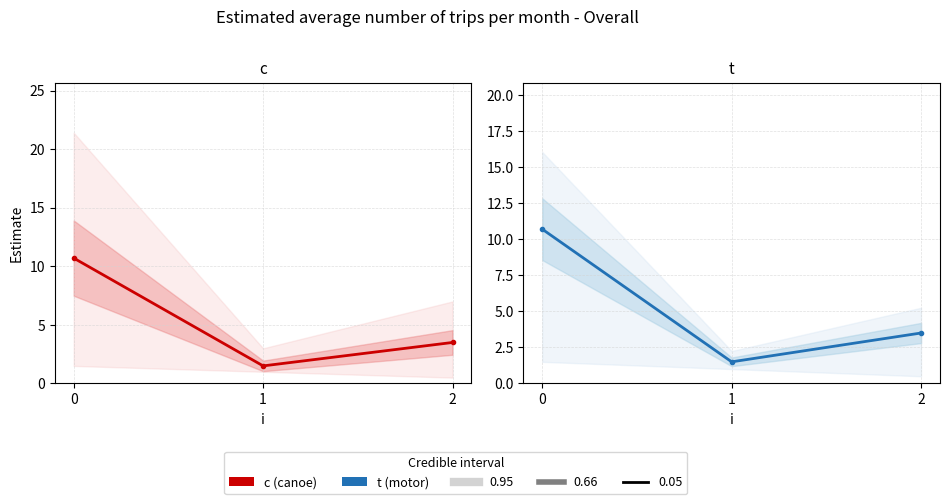

What is the maximum value for c?

10.7